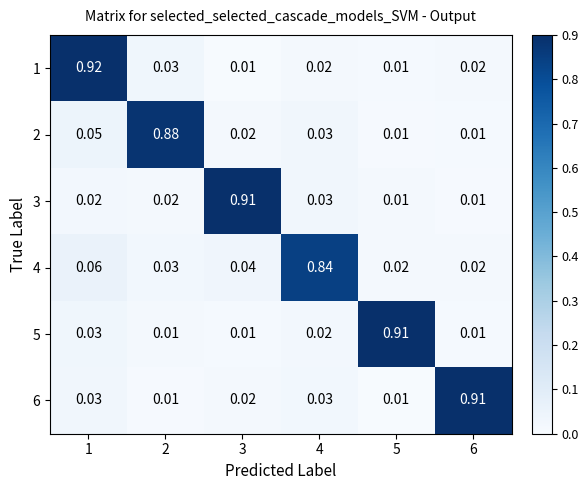

Is the value of 4 at 2 greater than the value of 2 at 3?

Yes